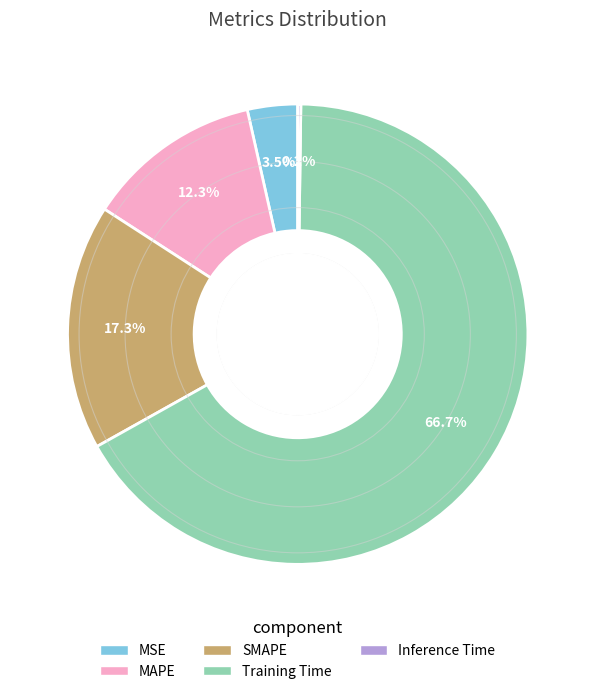

Is the sum of MSE and SMAPE greater than half?

No